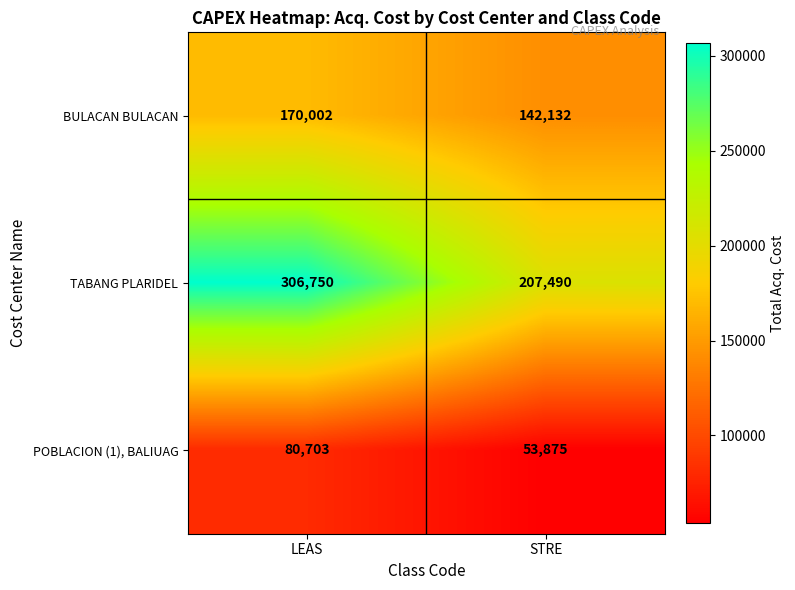

How many series are shown in this chart?

3